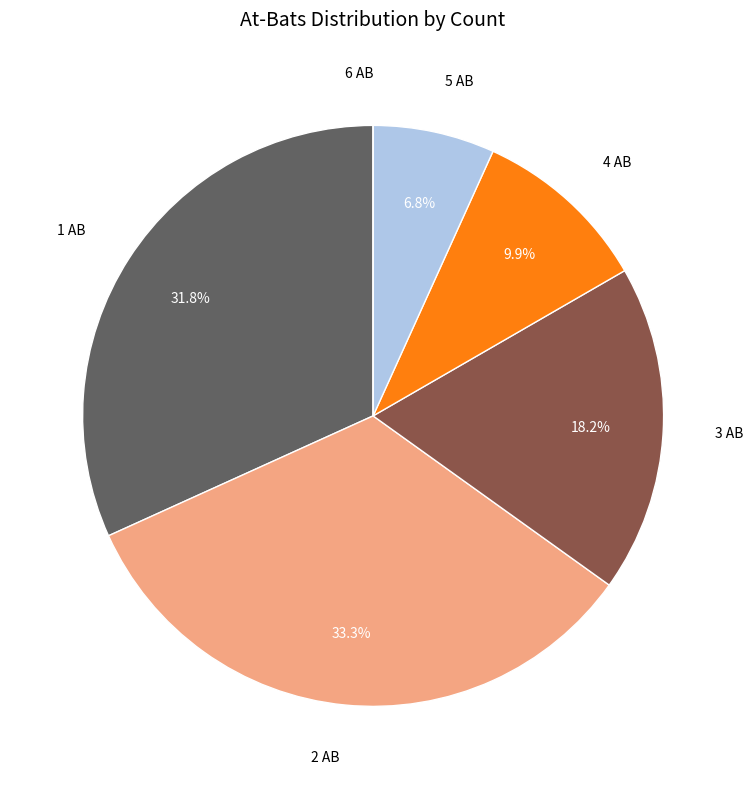

What is the largest slice in the pie chart?

2 AB